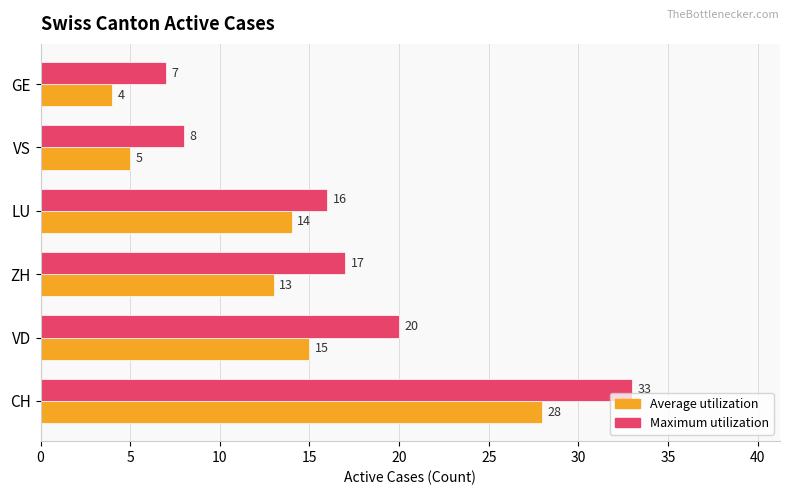

At which label is Average utilization closest to 16?

VD